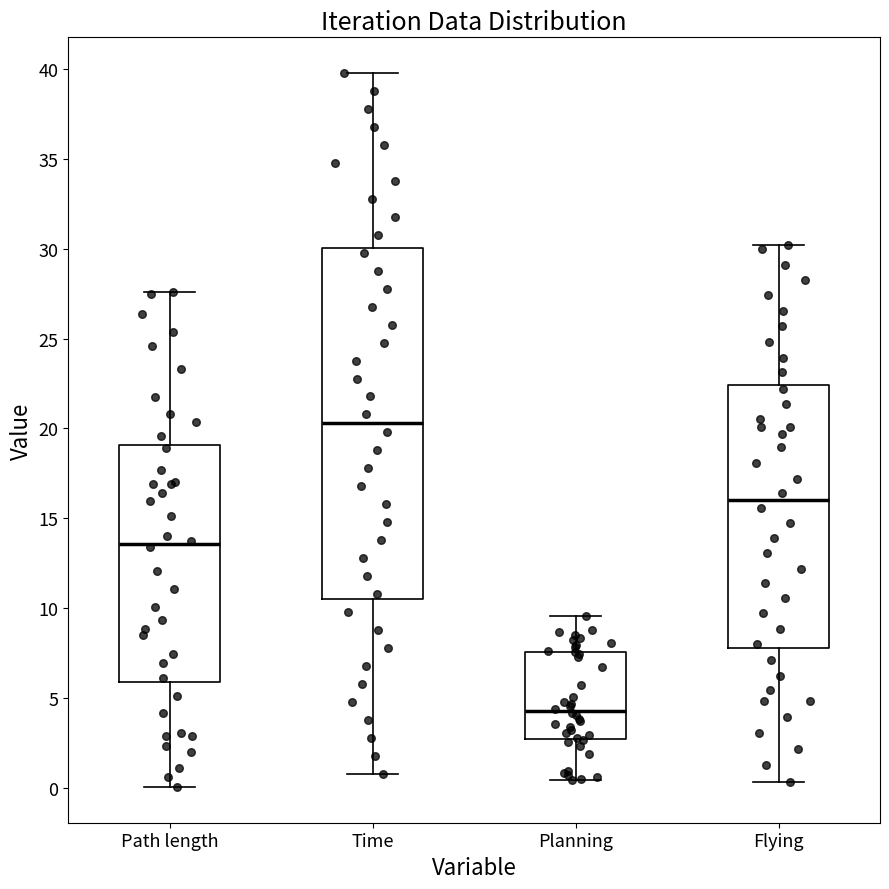

Which box's median line is the lowest?

Planning